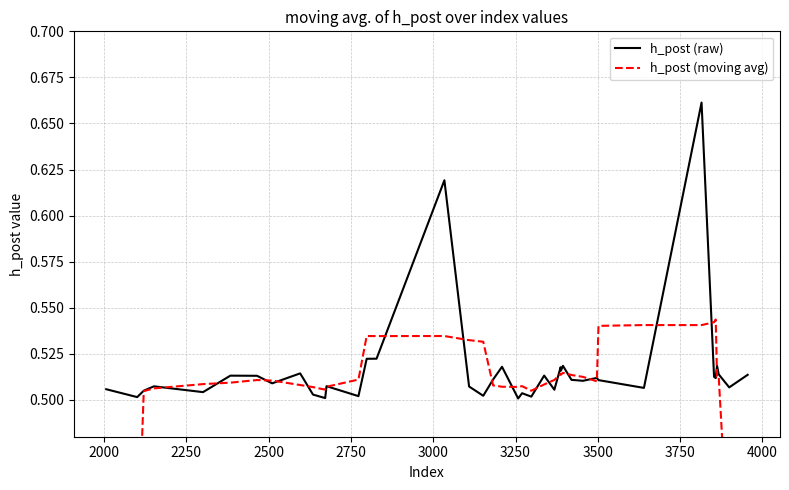

Rank the series by their maximum value, from highest to lowest.

h_post (raw), h_post (moving avg)